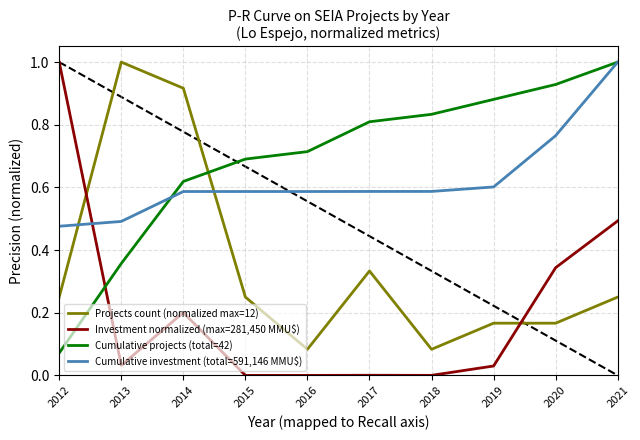

What is the sum of all Investment normalized (max=281,450 MMU$) values?

2.1